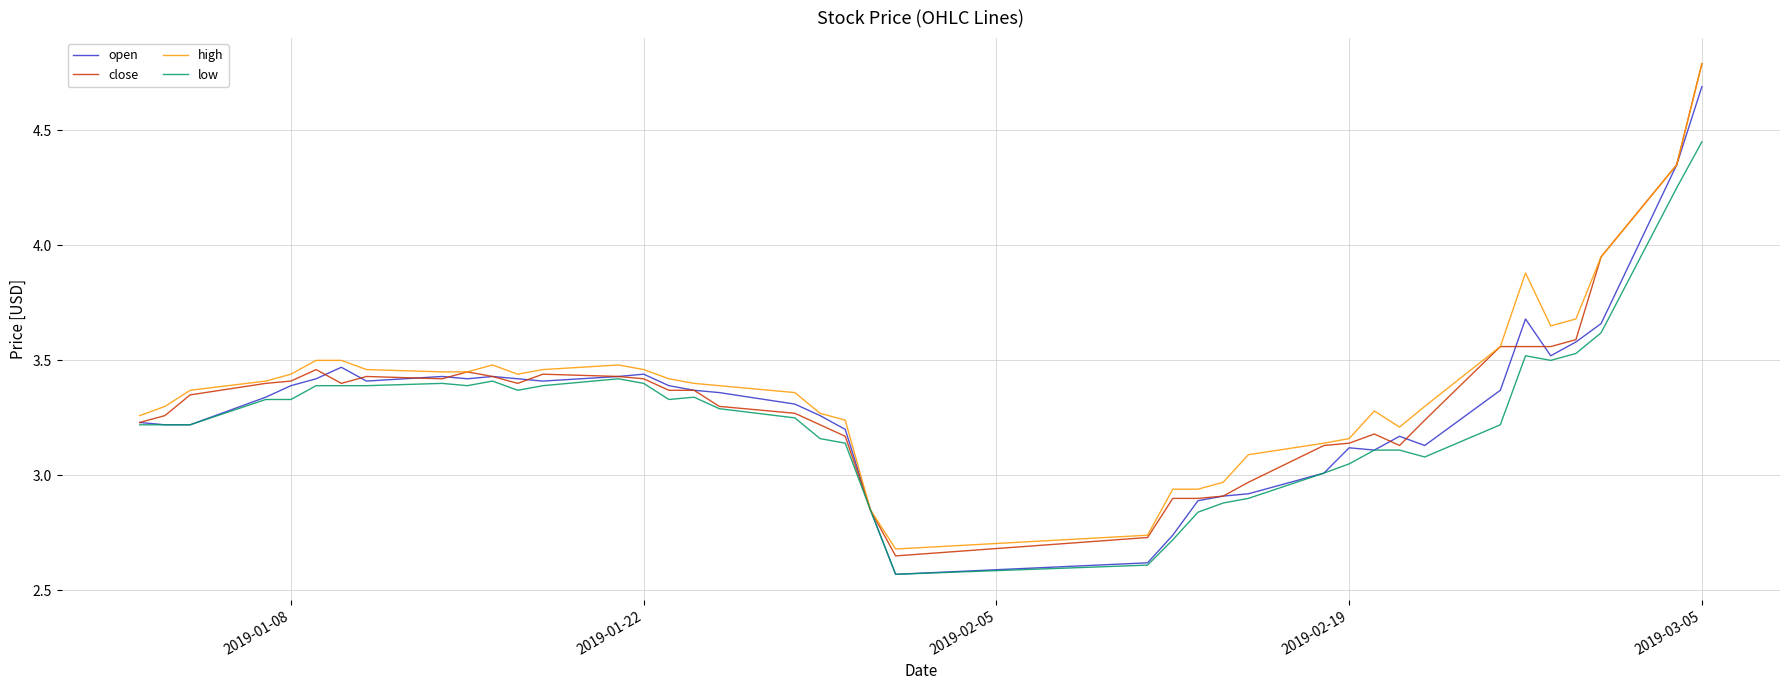

What are all the series names shown in the legend?

open, close, high, low